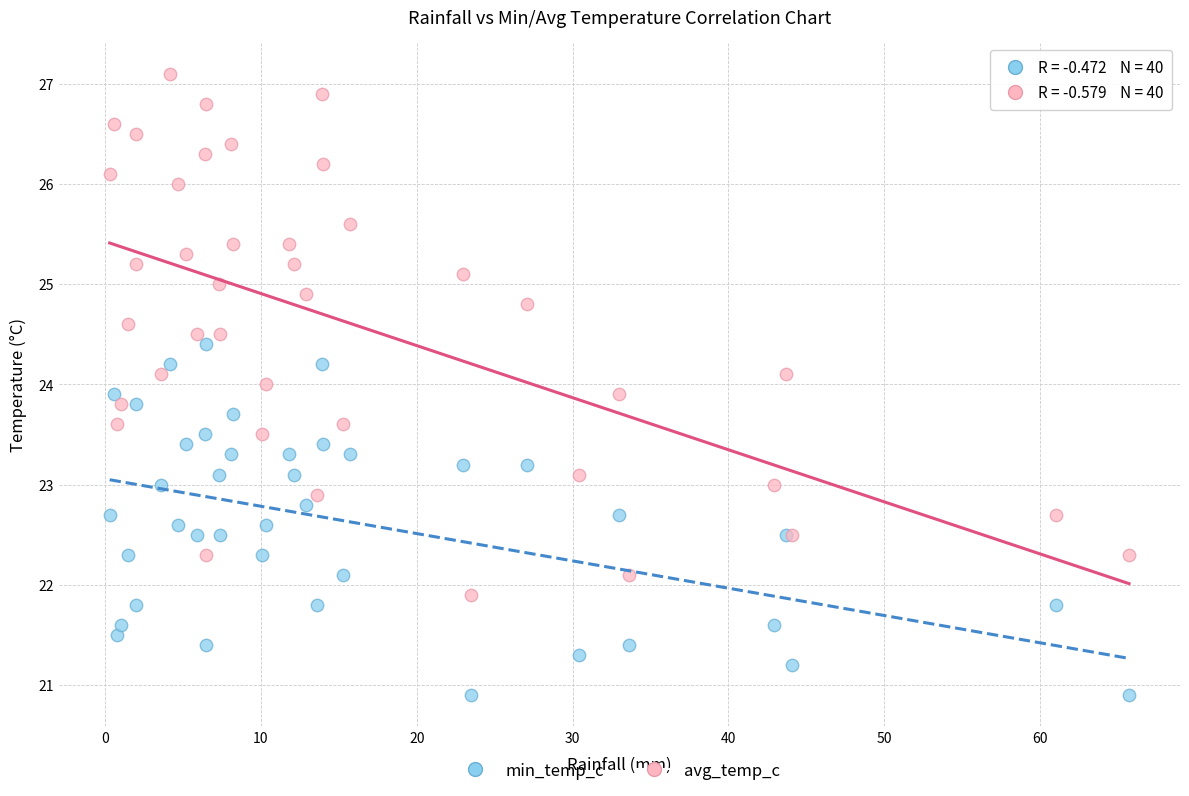

Which series has the widest spread of Y values?

avg_temp_c